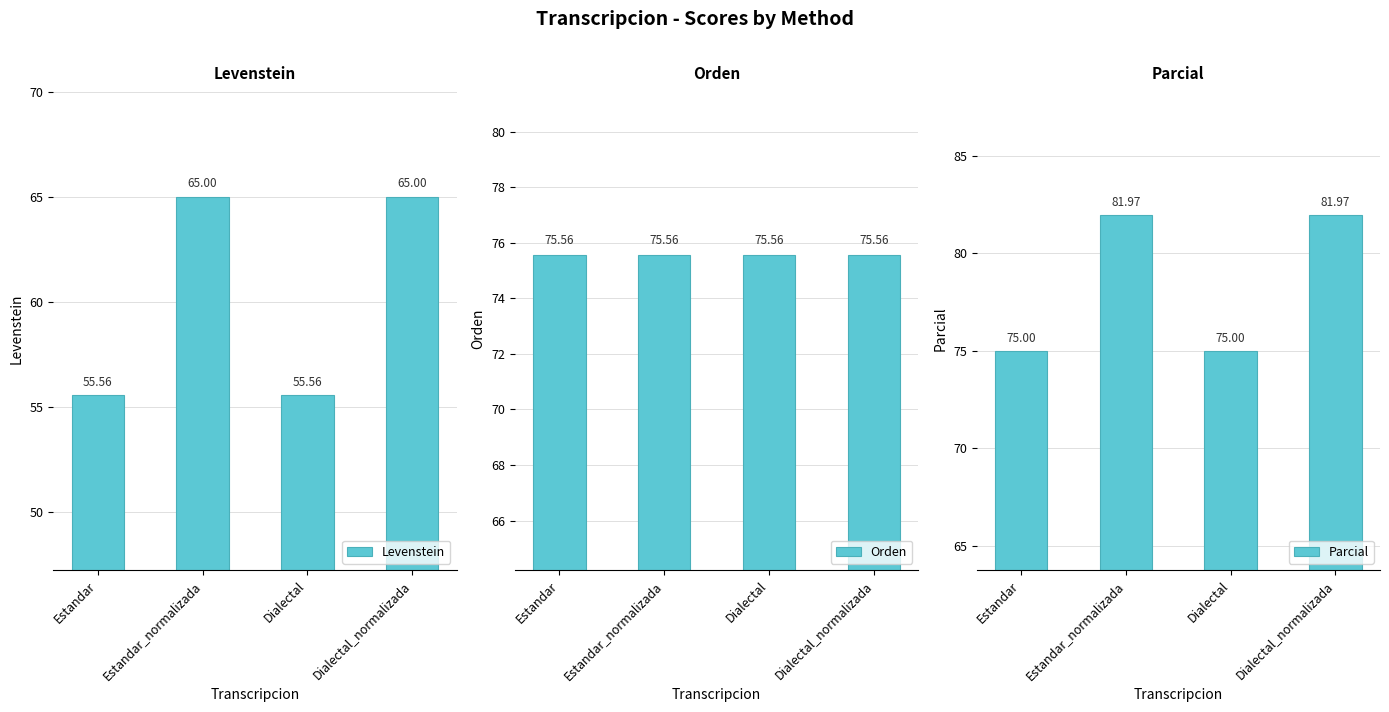

Are the bars grouped side by side (vs. stacked)?

Yes